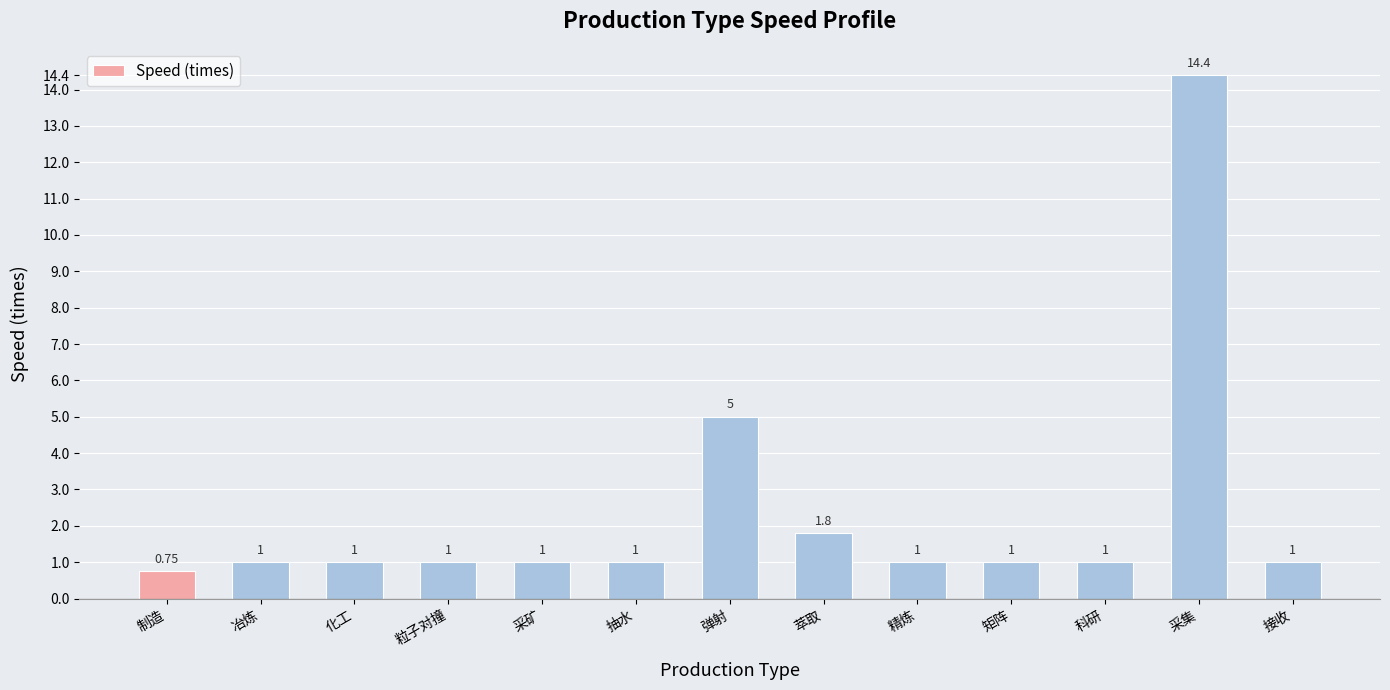

Where is the data nearest to the value 7?

弹射